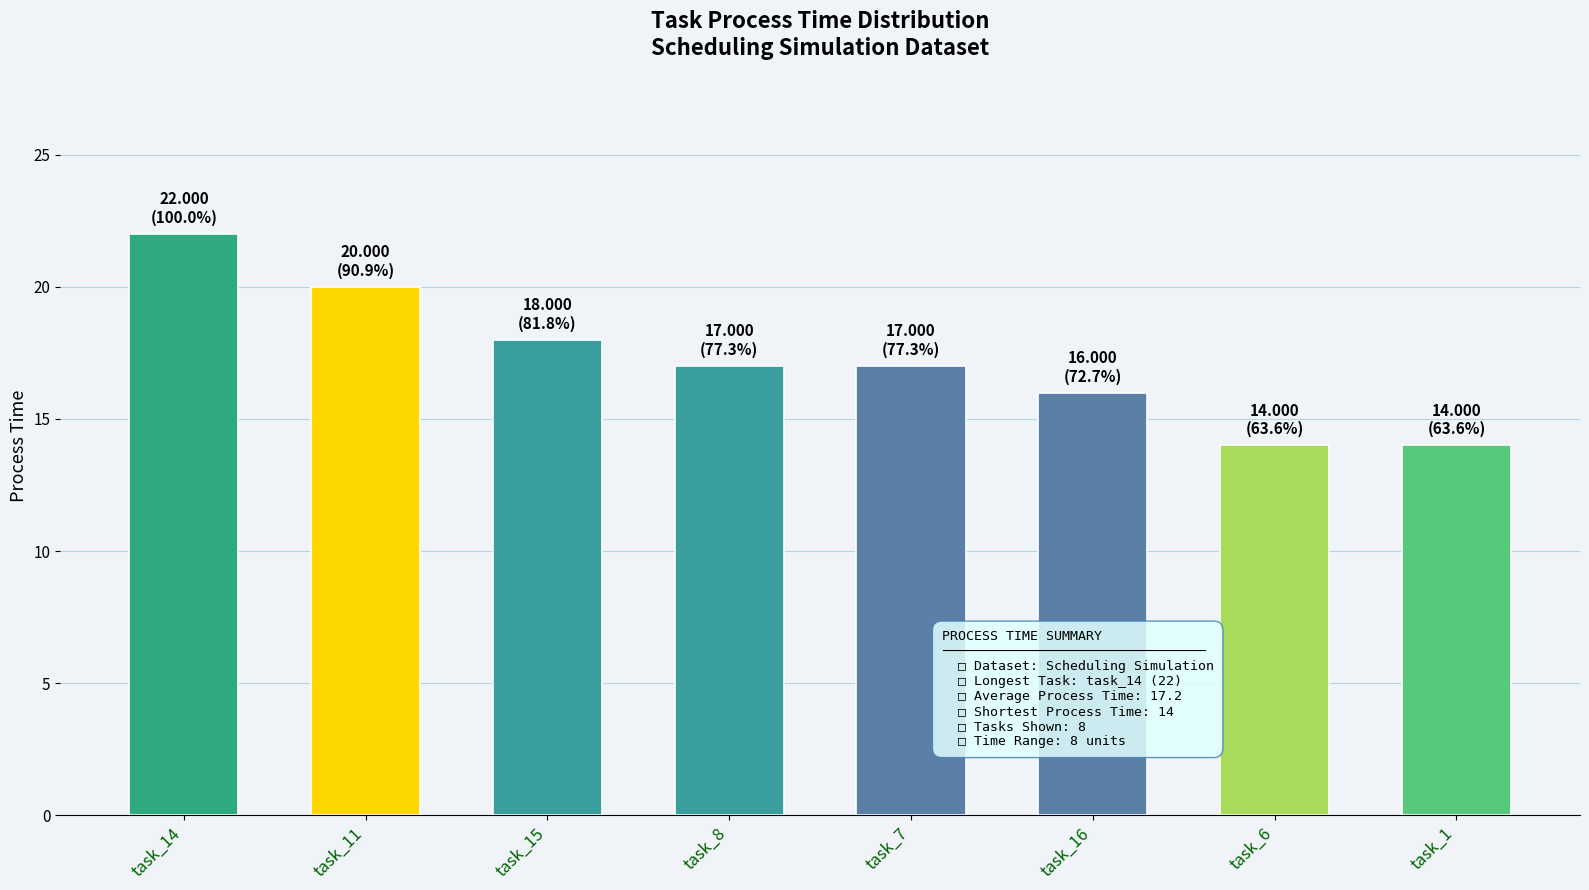

What is the label of the 1st bar from the left?

task_14